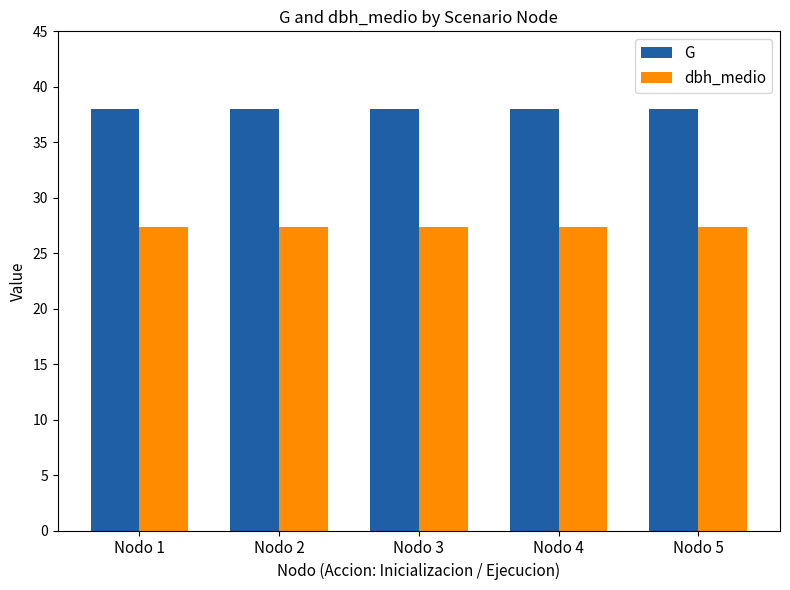

What is the value of the G bar at the 5th from the left?

38.0